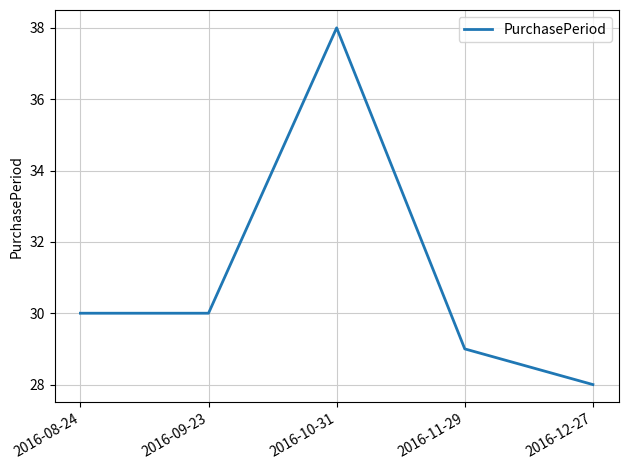

What position from the left is 2016-12-27?

5